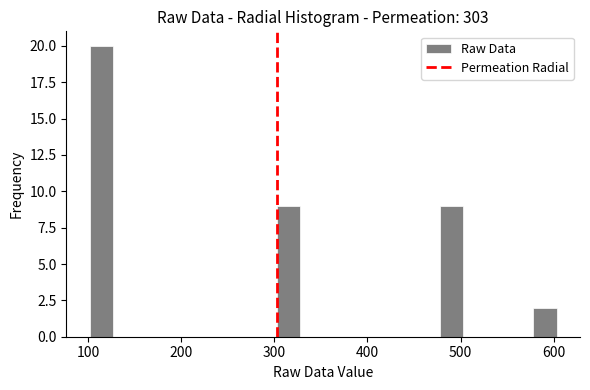

Read against the x-axis, roughly where is the centre of the tallest bar?

110